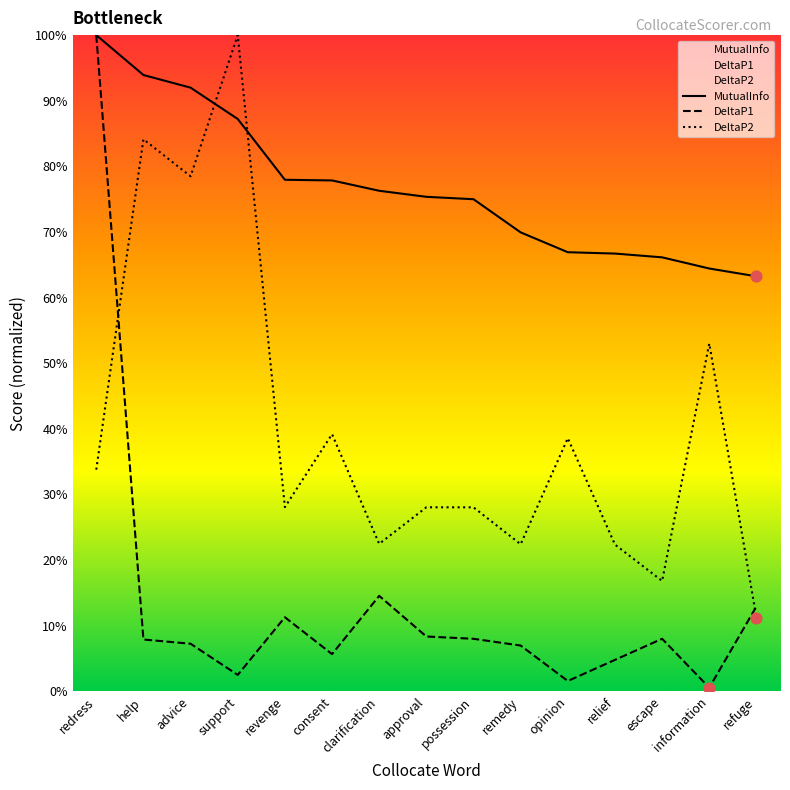

Which series reaches the minimum Y coordinate?

DeltaP1